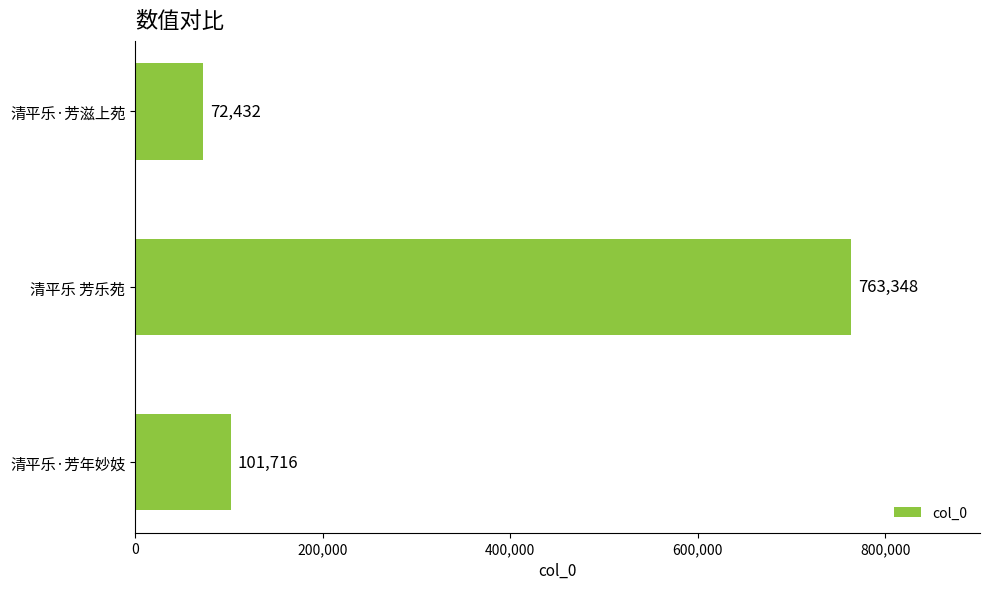

How many distinct data groups are displayed?

1